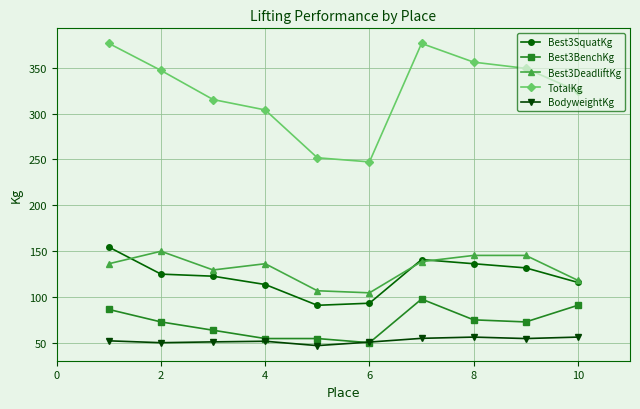

Which series has the largest range (max minus min)?

TotalKg